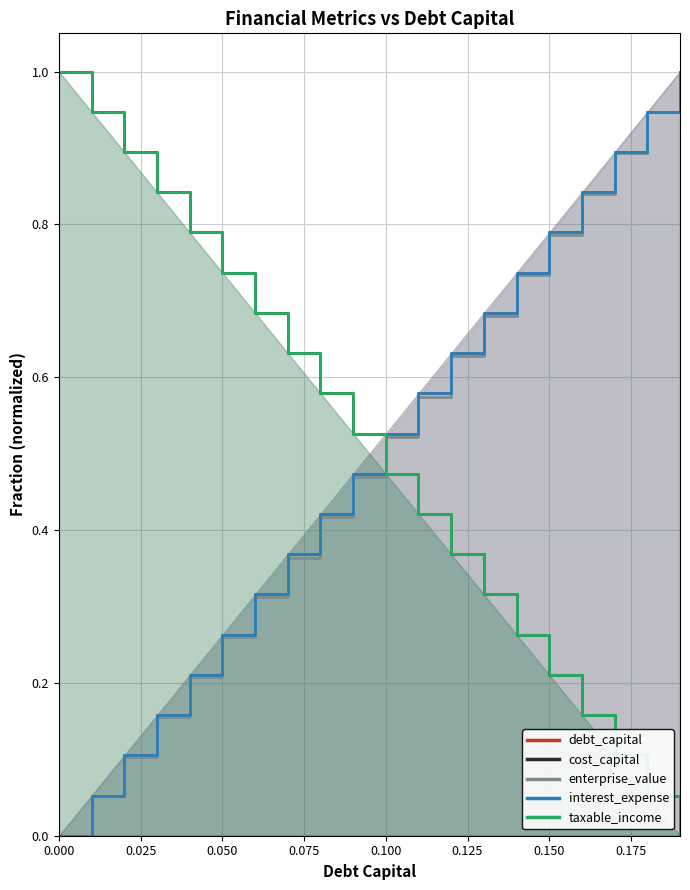

How many categories are shown in the chart?

20